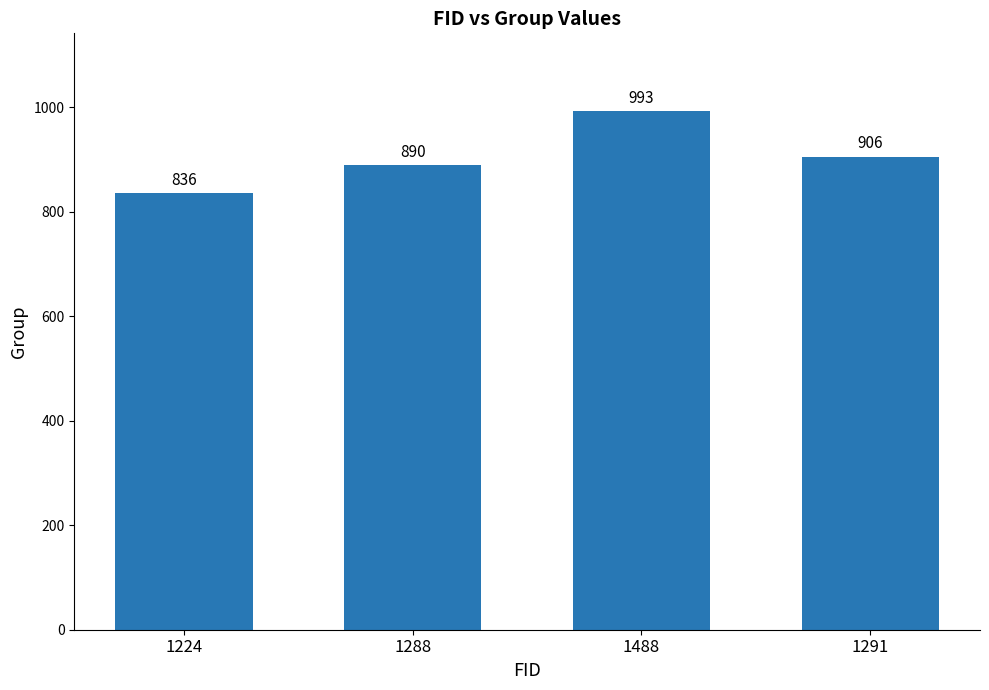

What is the smallest value displayed?

836